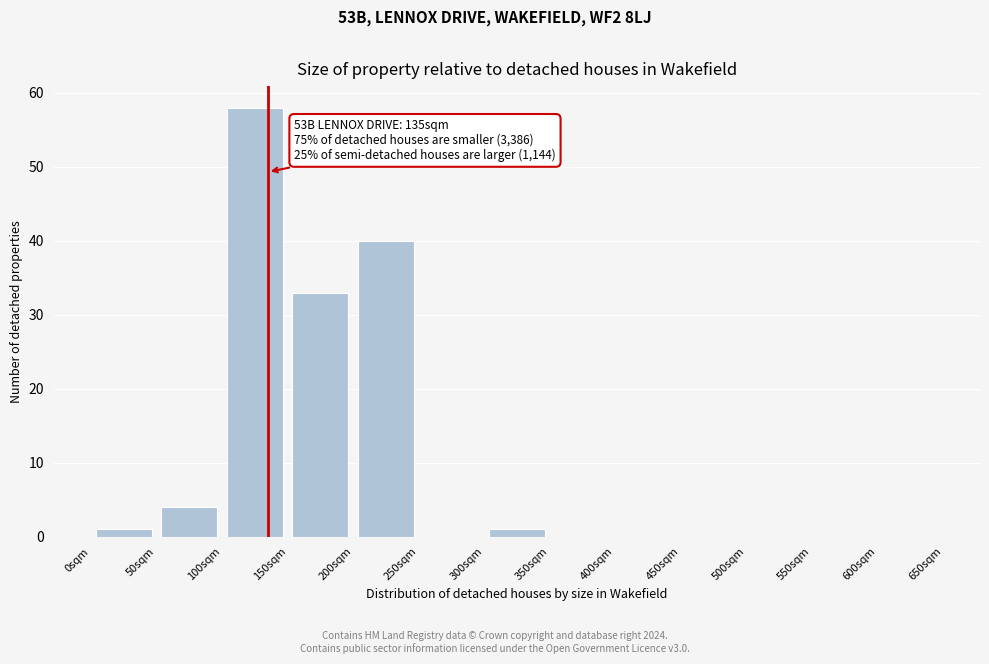

Over which range of the x-axis is the bar tallest?

100 to 150